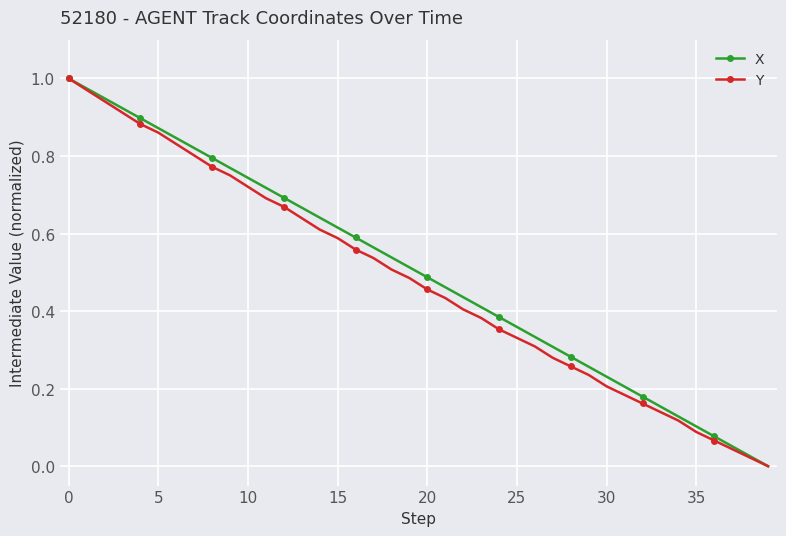

Is this an area chart (filled region under the line)?

No